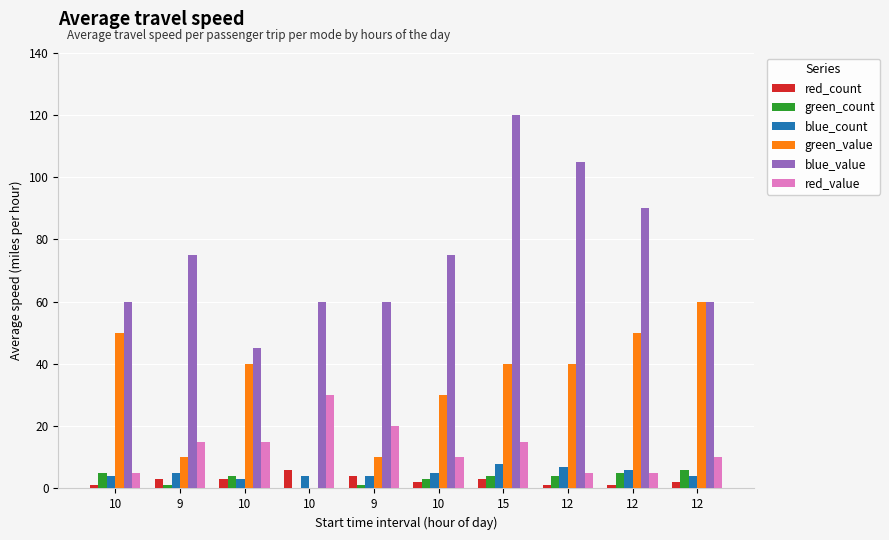

What is the lowest value of the blue_value series?

45